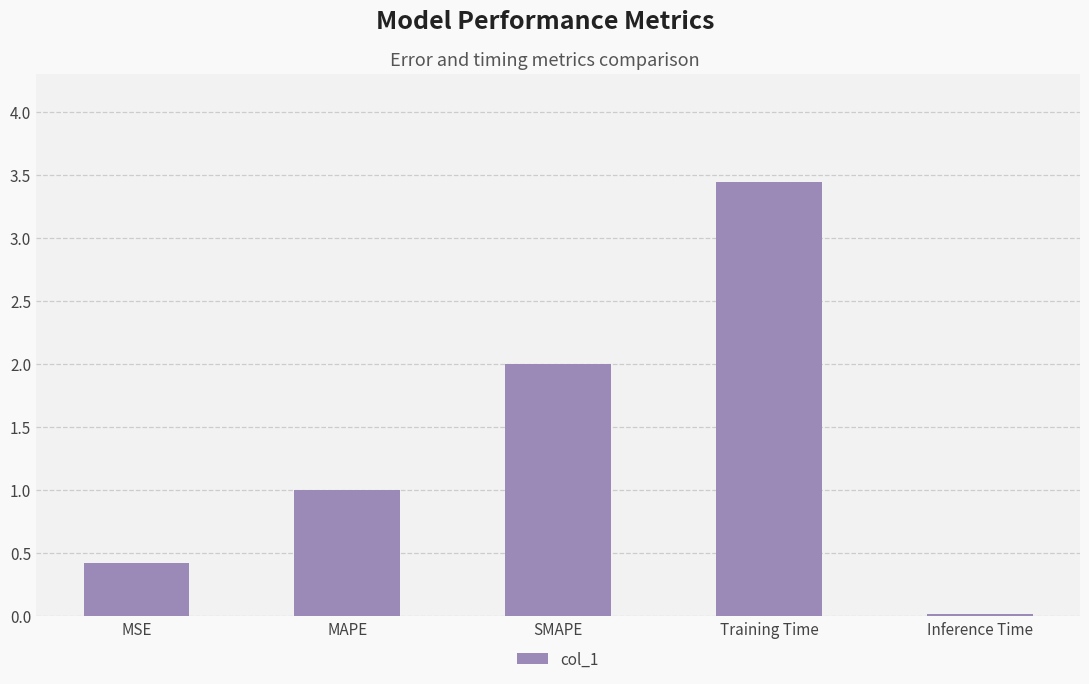

Rank the categories by value from highest to lowest.

Training Time, SMAPE, MAPE, MSE, Inference Time